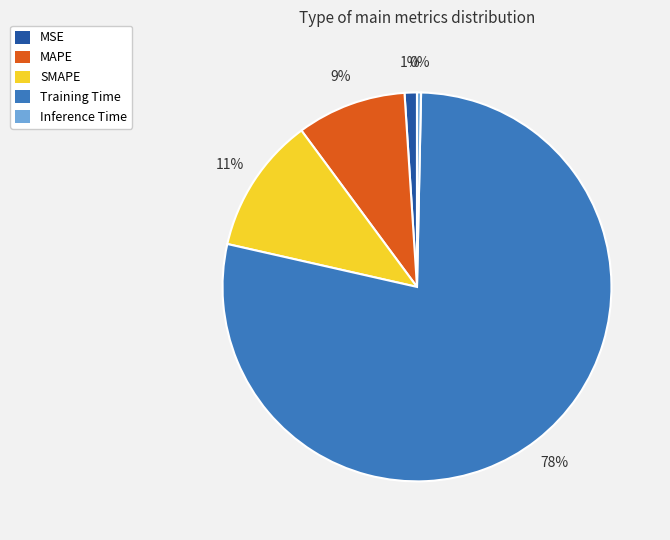

What is the majority slice?

Training Time